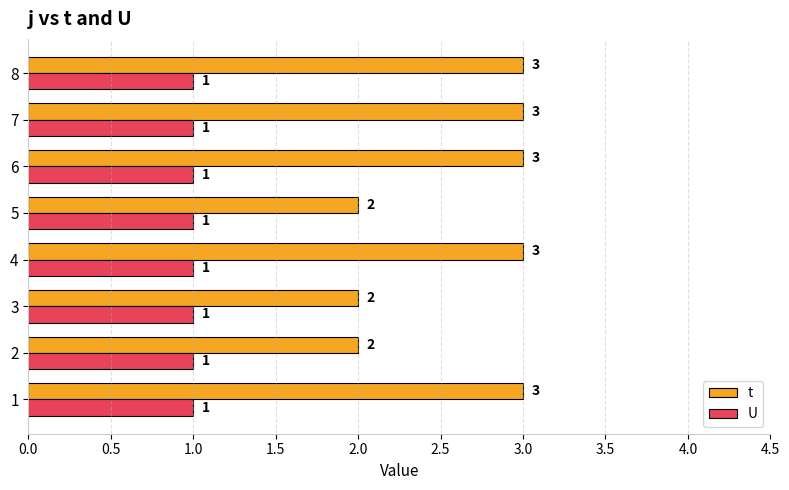

Rank the series by their maximum value, from lowest to highest.

U, t